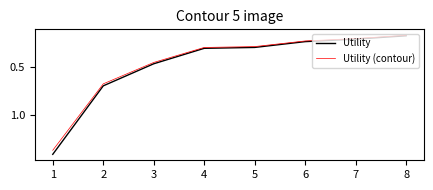

Is the value of Utility (contour) at 7 greater than the value of Utility at 6?

No